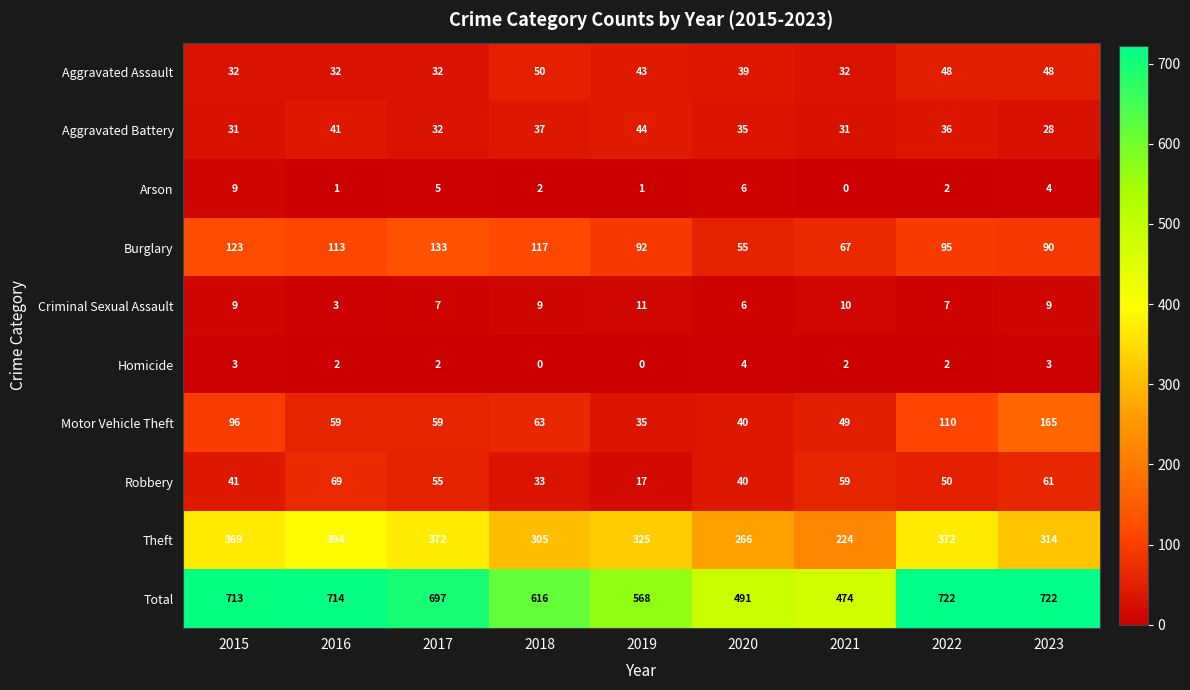

The Criminal Sexual Assault series shows 5 at 2021. True or false?

False